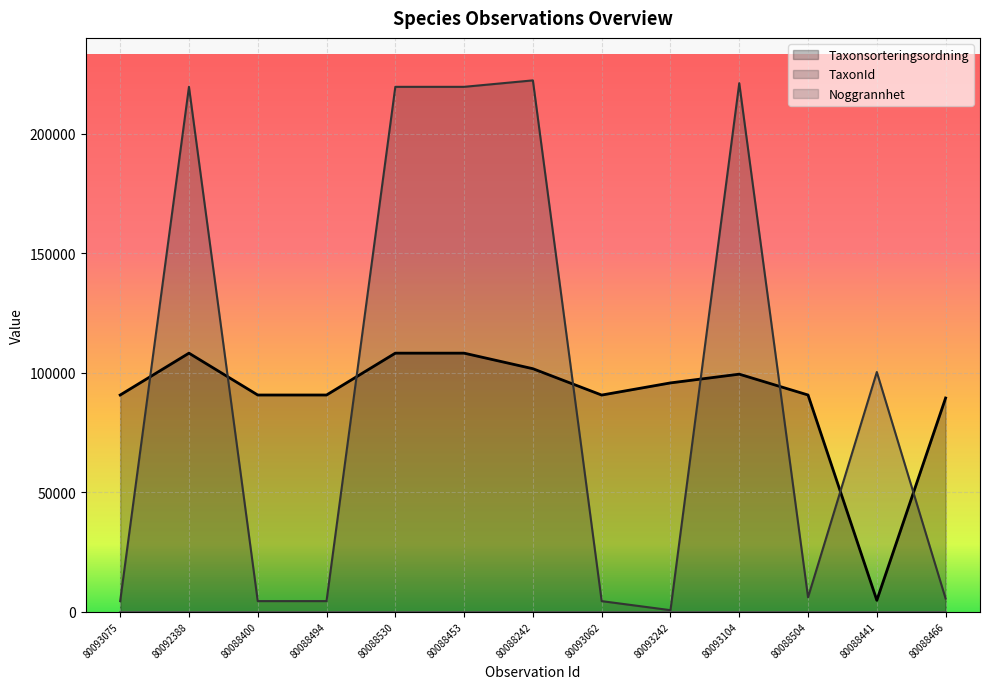

What is the spread (max minus min) of values at 80088494?

90666